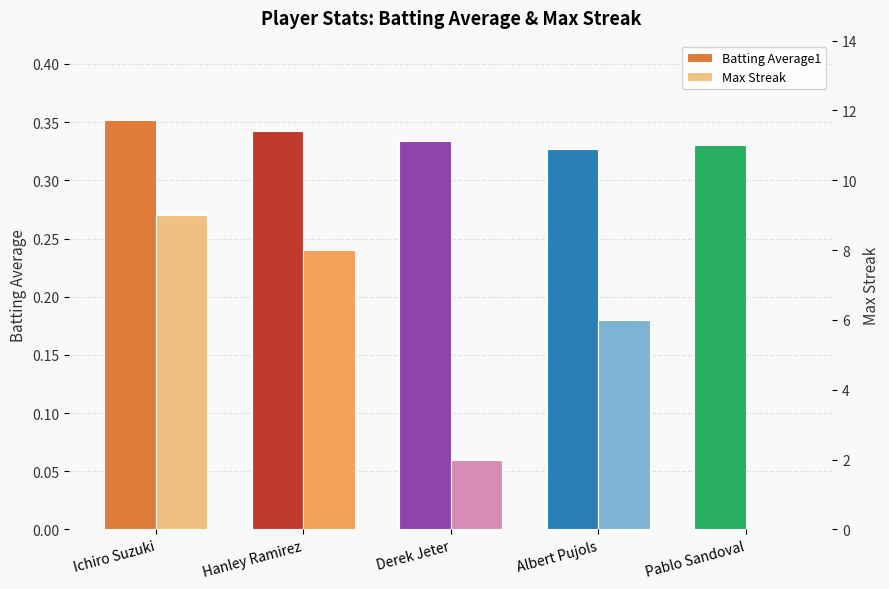

Which category has the highest value in the Max Streak series?

Ichiro Suzuki